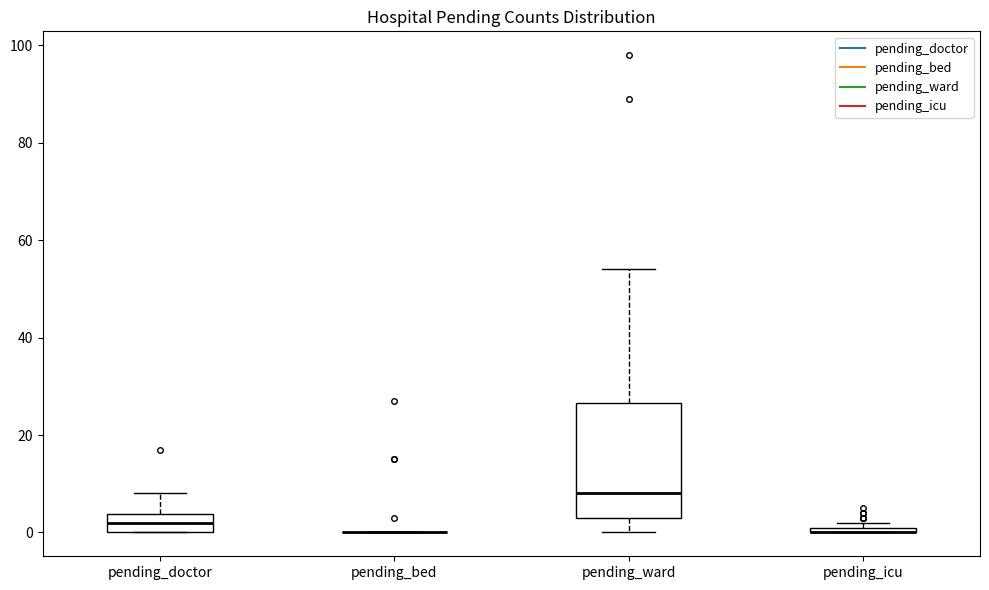

Where is the upper edge of the box for pending_icu on the y-axis? The values are not printed on the chart, so give them approximately, as read against the axis.

2